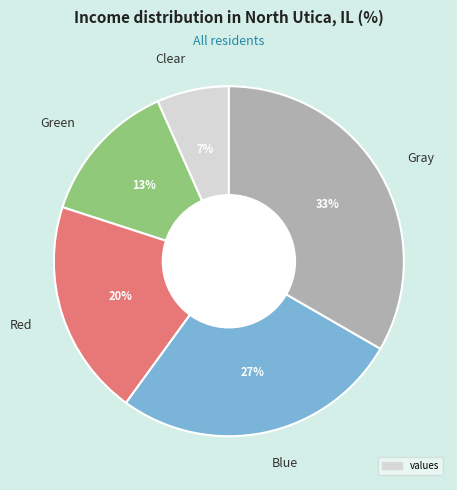

What is the largest slice in the pie chart?

Gray